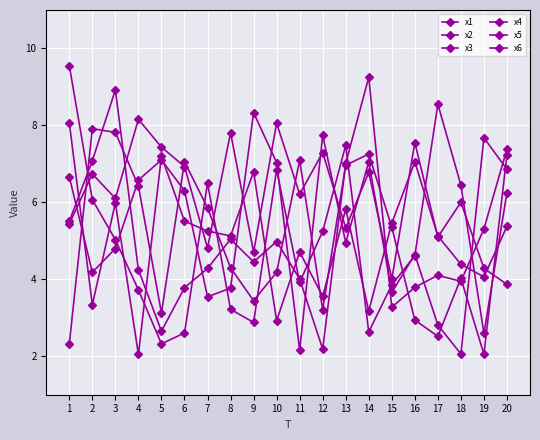

What is the lowest value of the x1 series?

2.3